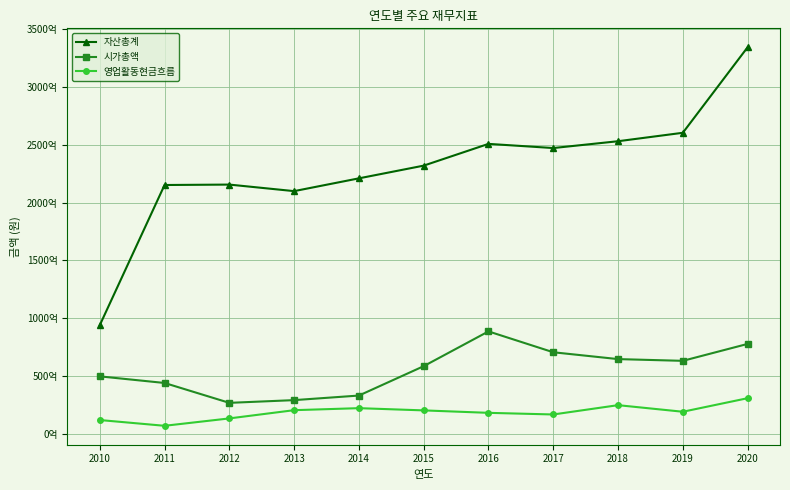

What is the average value of the 자산총계 series?

230177915243